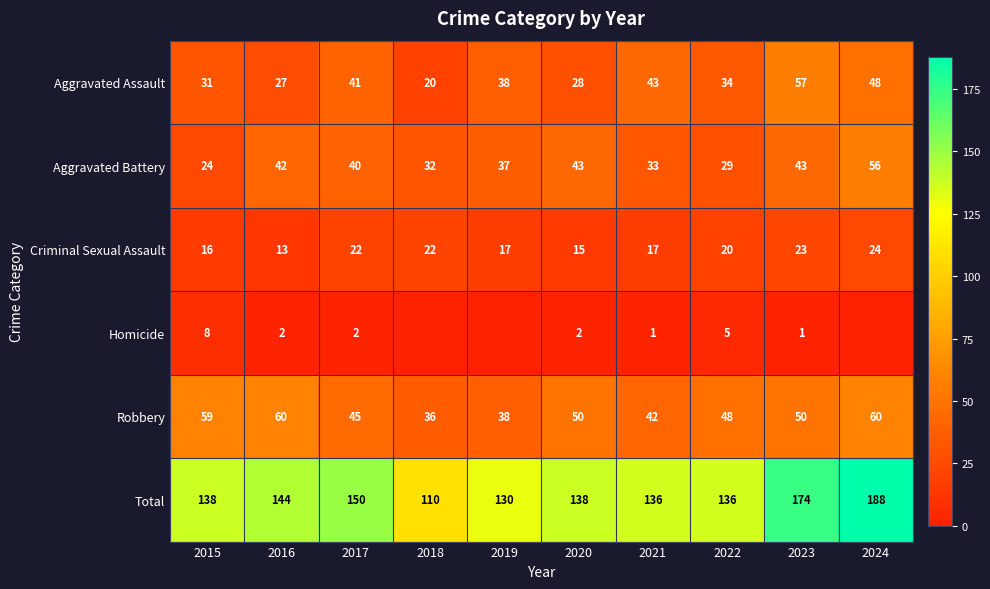

What is the total value across all series at 2020?

276